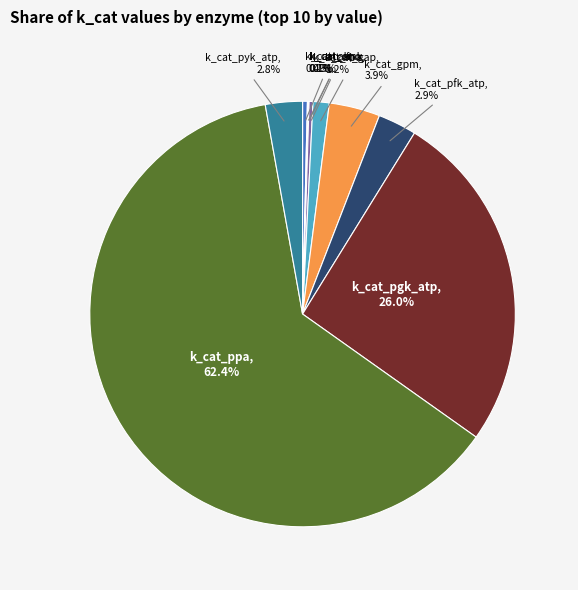

Is there any slice that represents more than half of the pie?

Yes